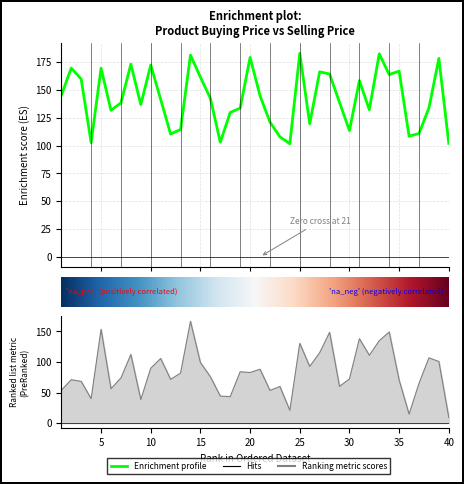

True or false: the data has more than 2 interior local peaks.

True